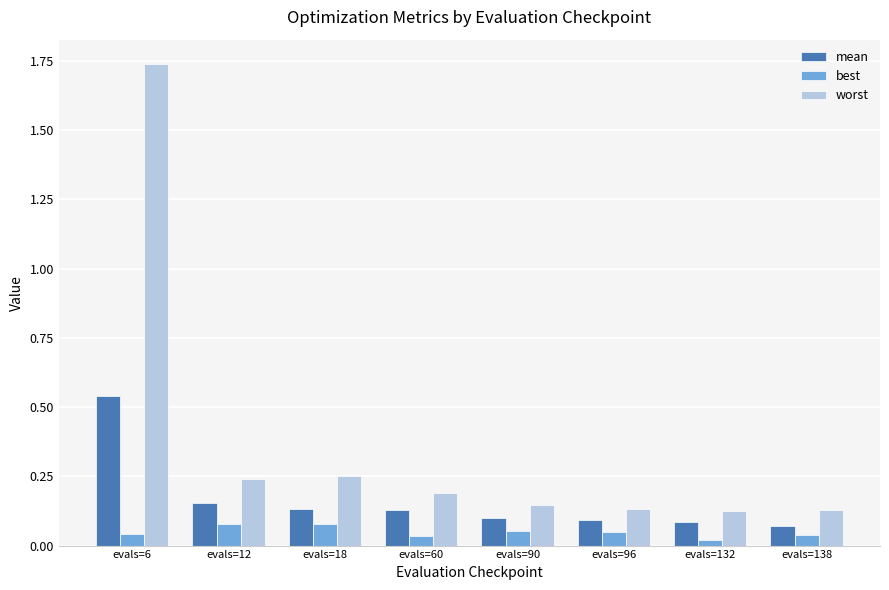

Rank the series by their average value, from highest to lowest.

worst, mean, best